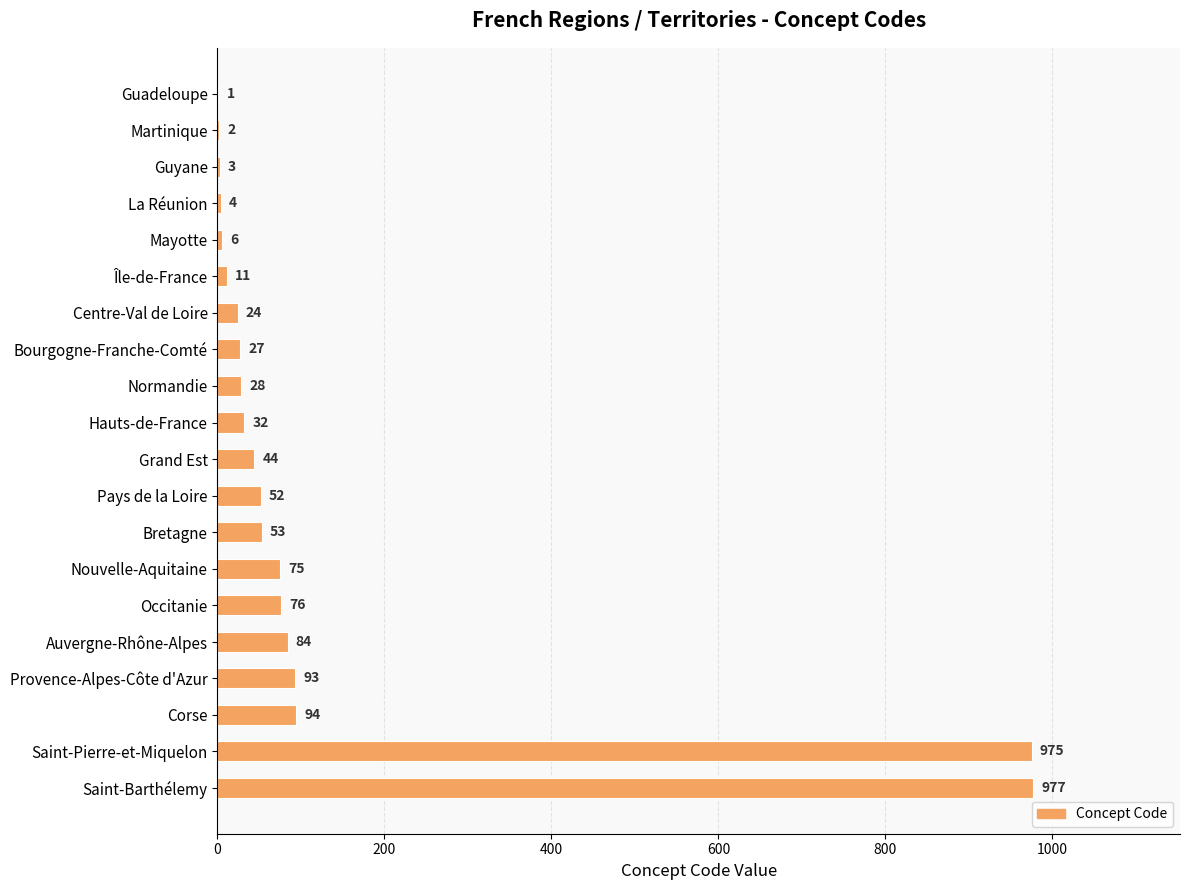

What is the change in value from Bretagne to Saint-Barthélemy?

+924